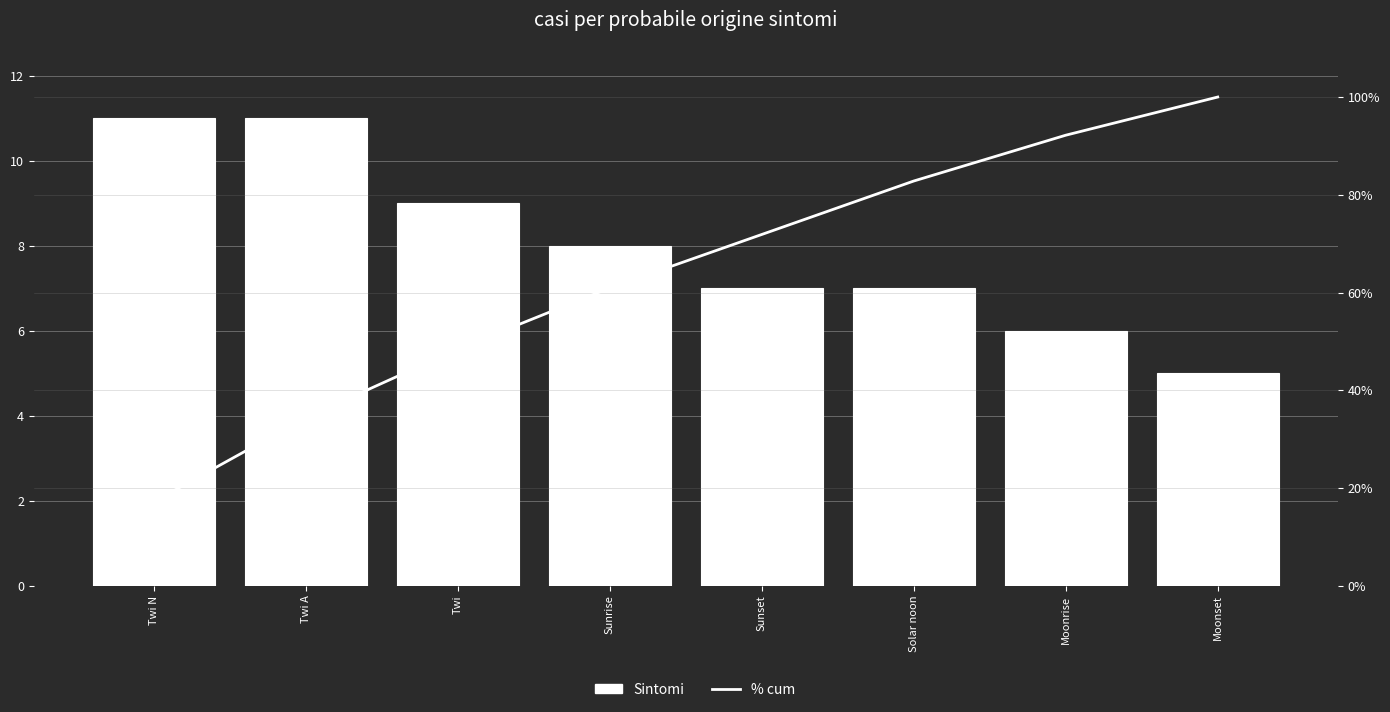

True or false: % cum has a value of 42.7 at Sunset.

False